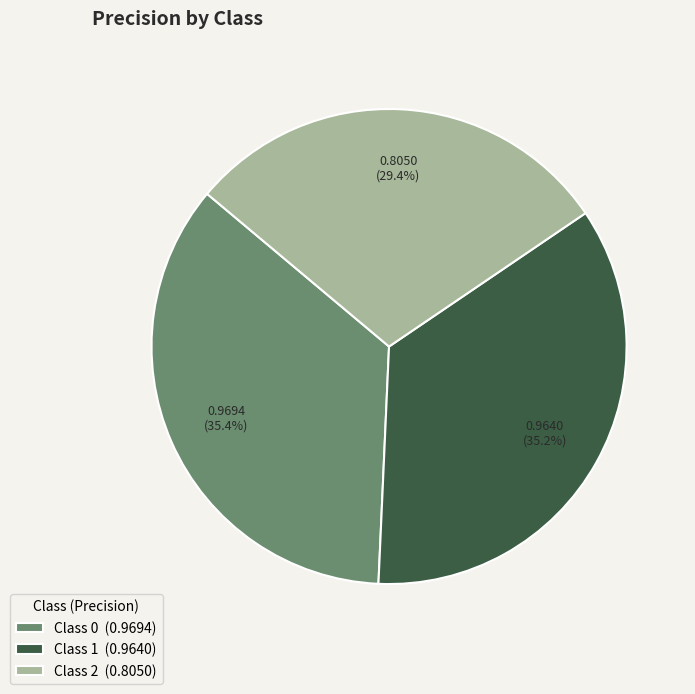

To the nearest percent, what is the average slice percentage?

33%